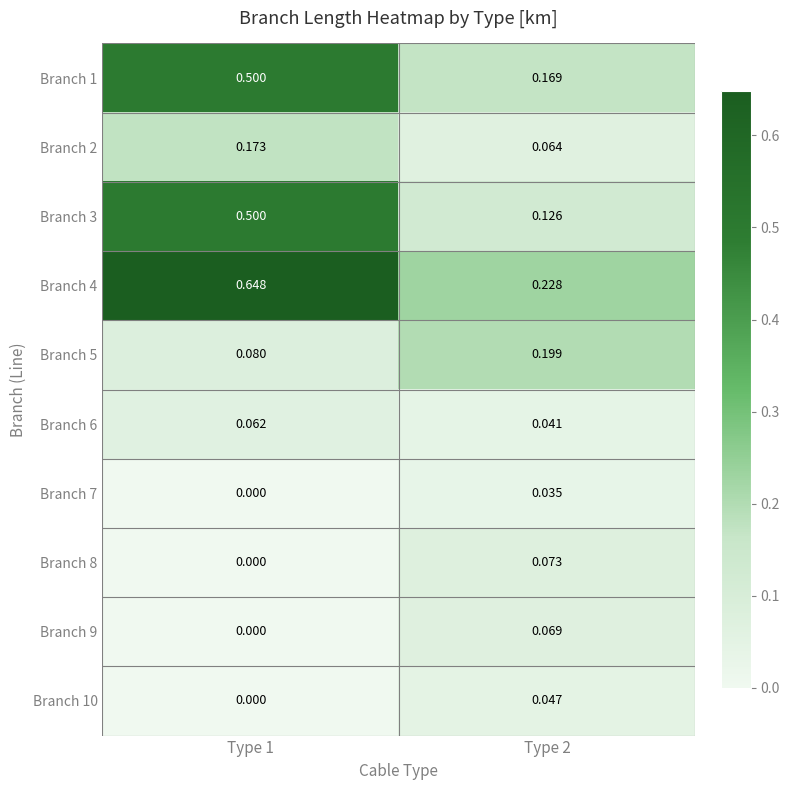

Is the value of Branch 2 at Type 2 greater than the value of Branch 4 at Type 1?

No